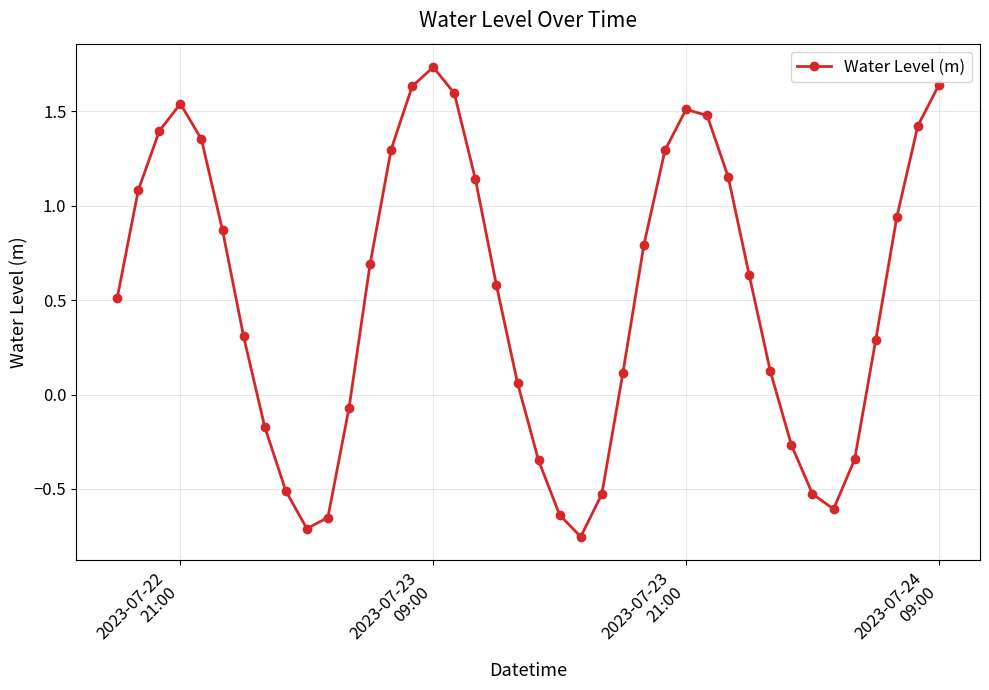

What is the value of the 37th point from the left?

0.3